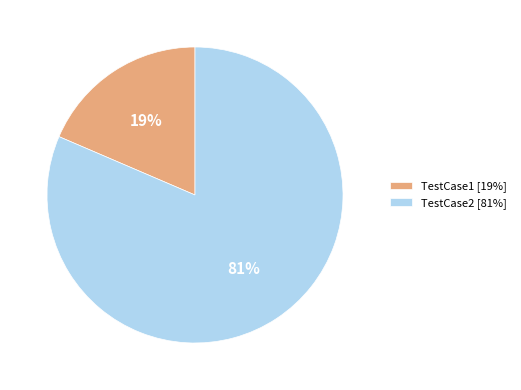

Is the sum of TestCase2 and TestCase1 greater than half?

Yes